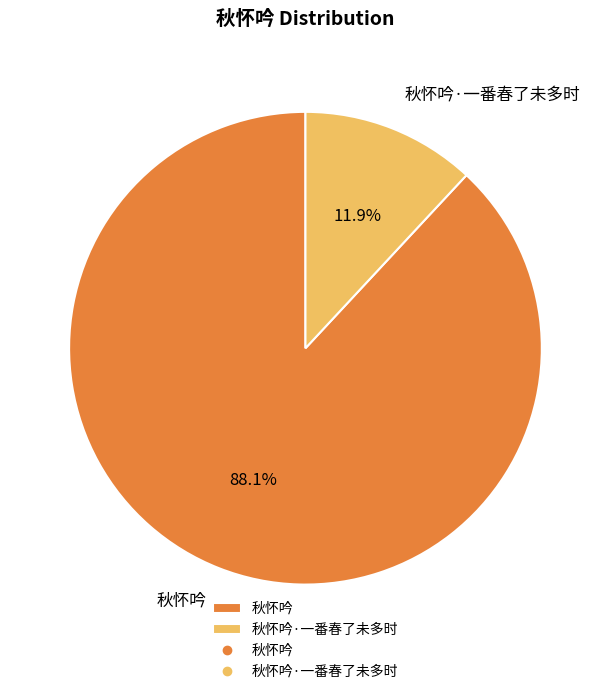

How many slices are in this pie chart?

2